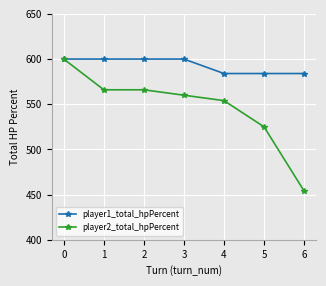

What is the maximum value shown in the chart?

600